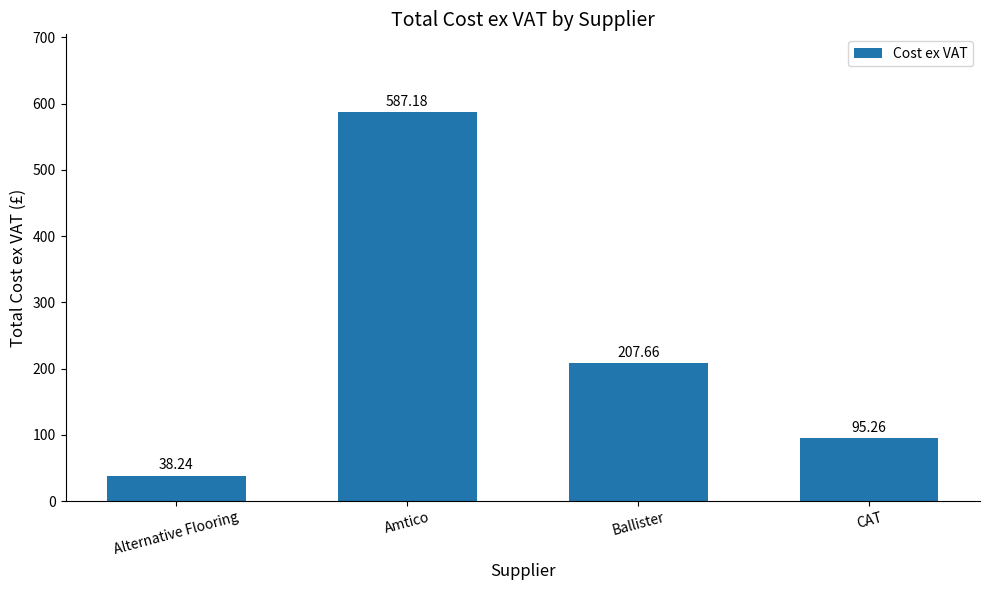

What is the sum of all values?

928.3